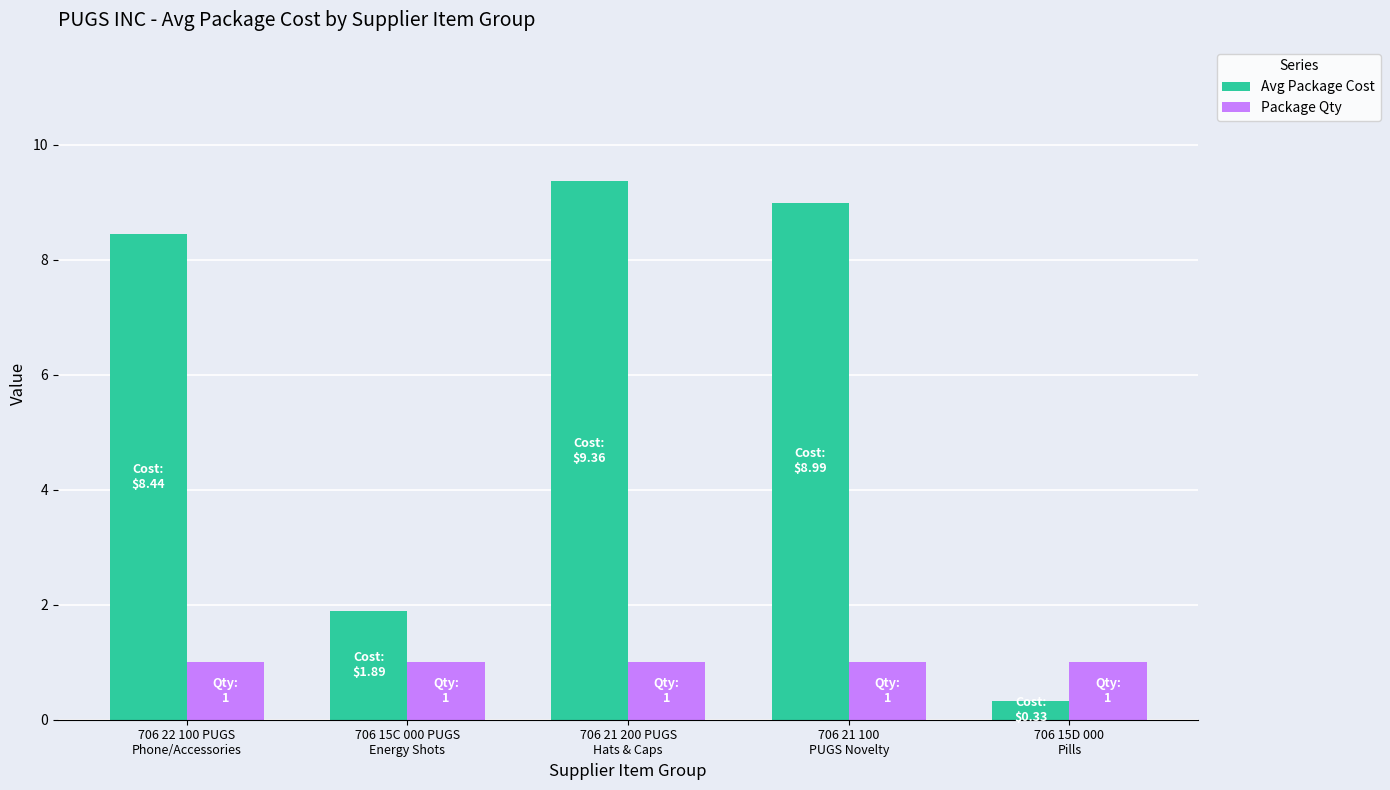

What is the sum of the Avg Package Cost values at 706 21 100
PUGS Novelty and 706 15C 000 PUGS
Energy Shots?

10.9